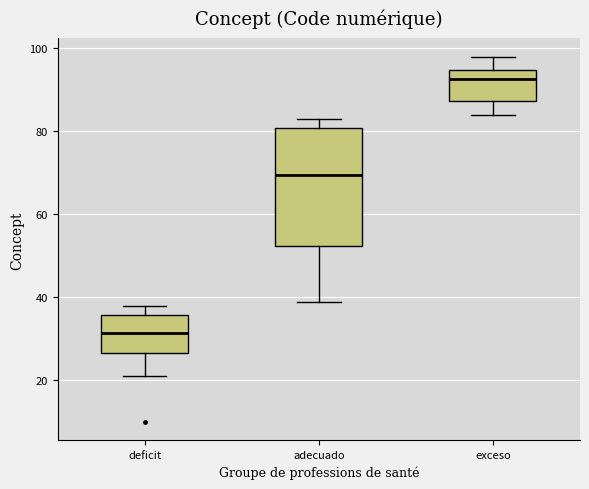

Reading left to right, read every box against the y-axis: the position of its median line, the range the box covers, and the ends of its whiskers. The values are not printed on the chart, so give them approximately, as read against the axis.

deficit: median 32, box 26 to 36, whiskers 22 to 38
adecuado: median 70, box 52 to 80, whiskers 40 to 84
exceso: median 92, box 88 to 94, whiskers 84 to 98